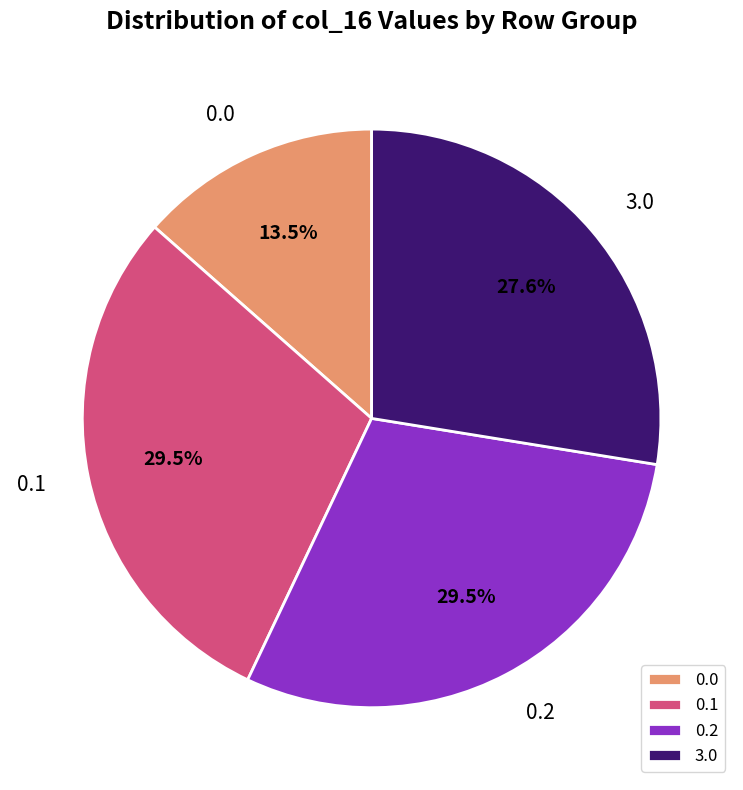

Is 0.1 the majority of the pie?

No